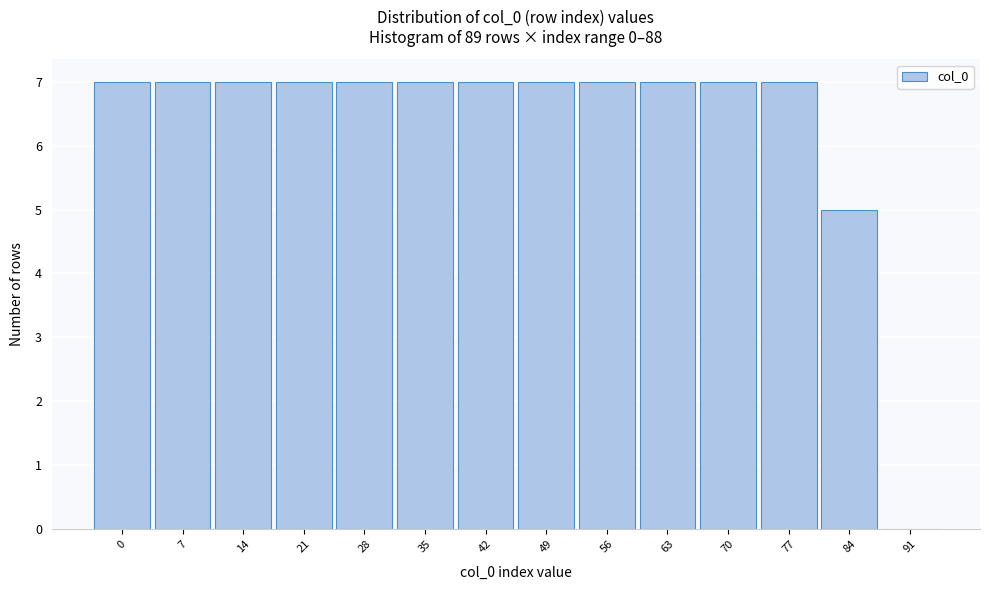

Reading left to right, extract all data points from this chart.

0=7	7=7	14=7	21=7	28=7	35=7	42=7	49=7	56=7	63=7	70=7	77=7	84=5	91=0